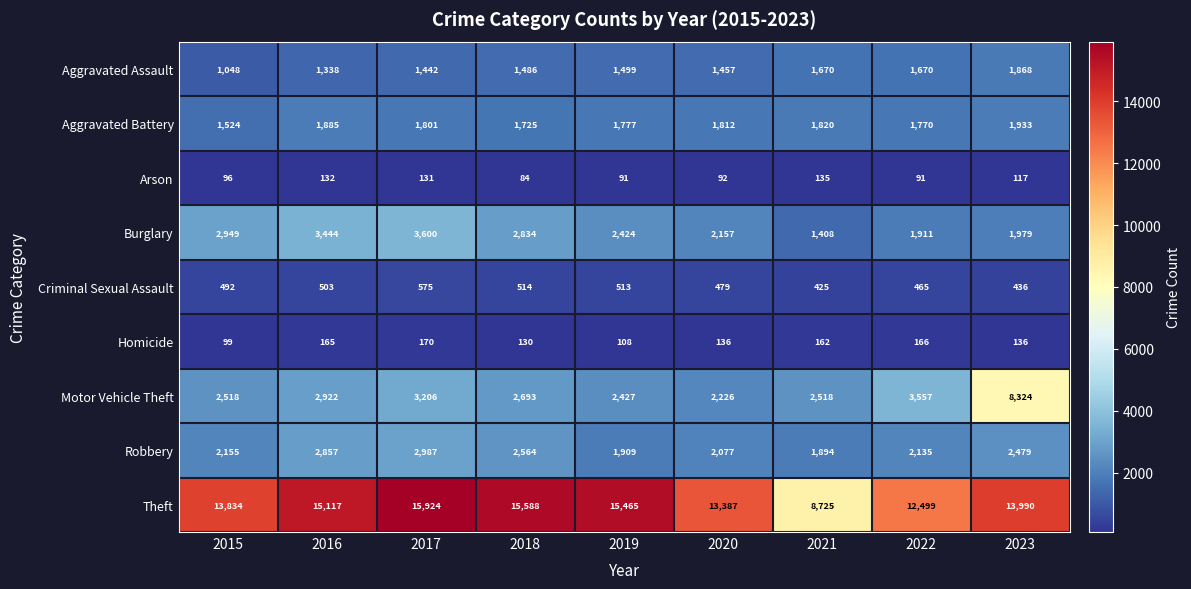

What is the average value of the Aggravated Battery series?

1783